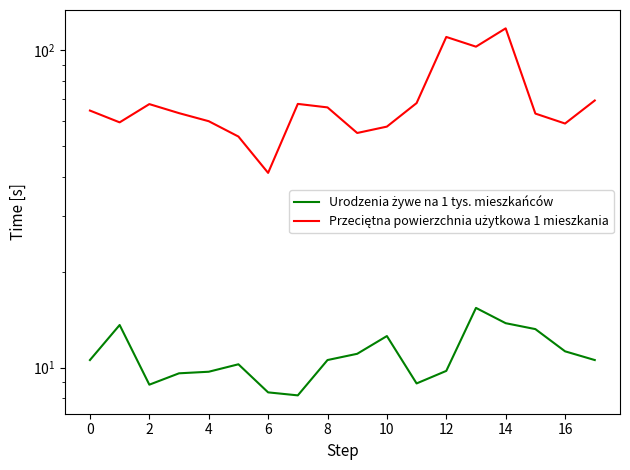

True or false: Przeciętna powierzchnia użytkowa 1 mieszkania and Urodzenia żywe na 1 tys. mieszkańców intersect in this chart.

False